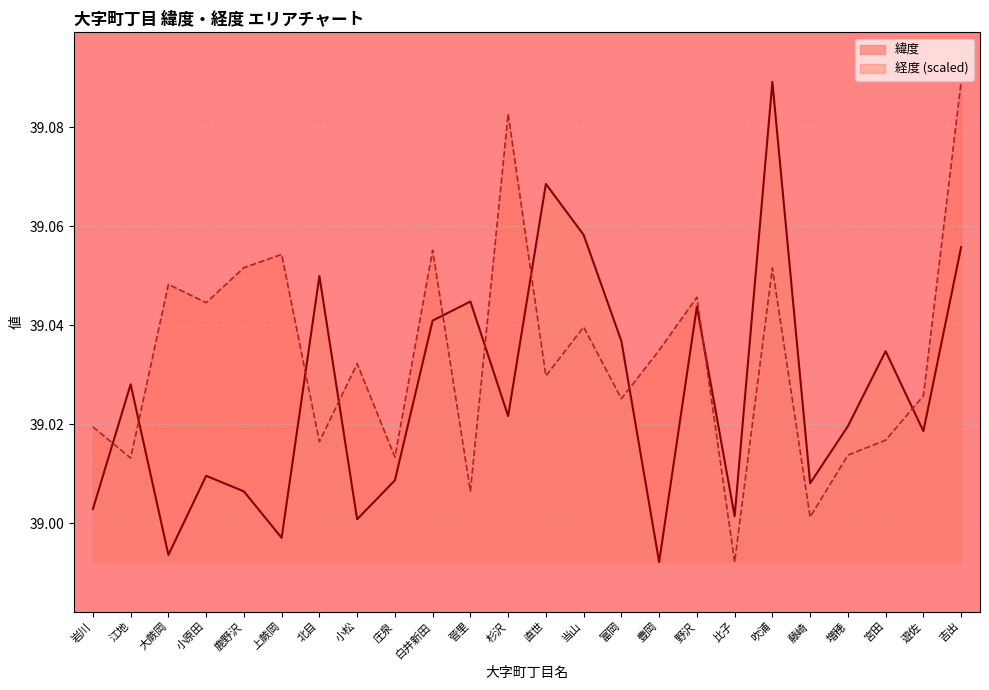

How many intersections are there between 経度 and 緯度?

10